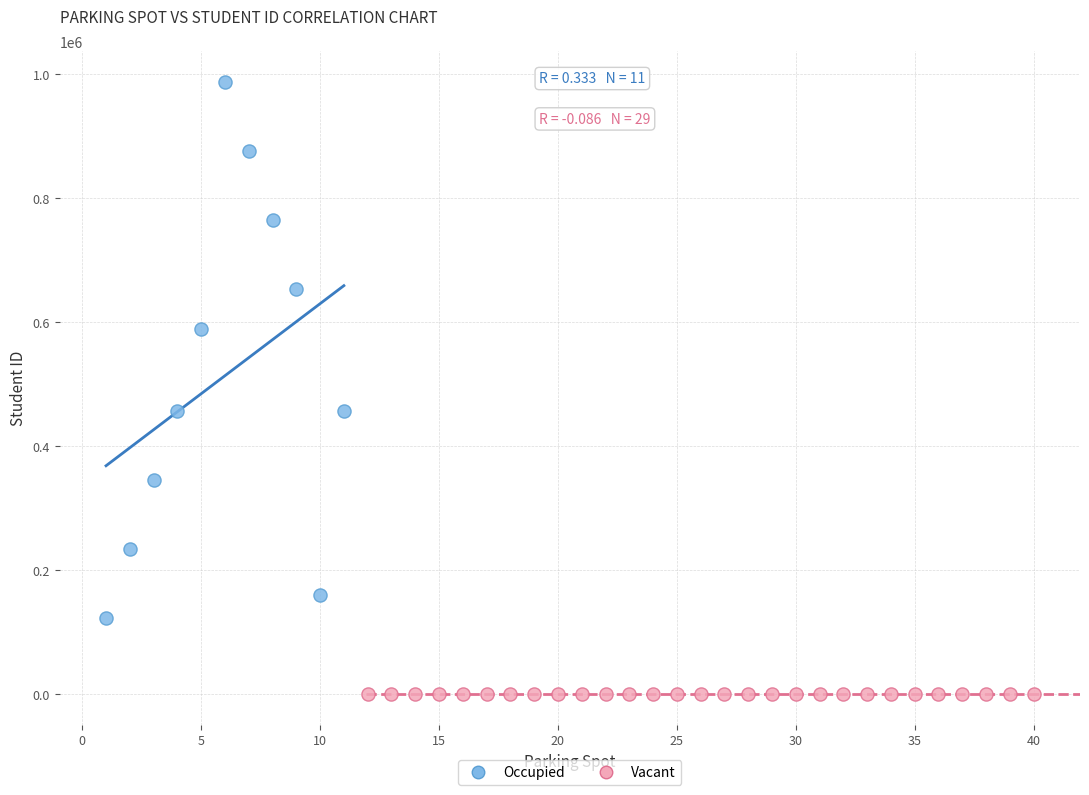

Which series contains the lowest Y value?

Vacant